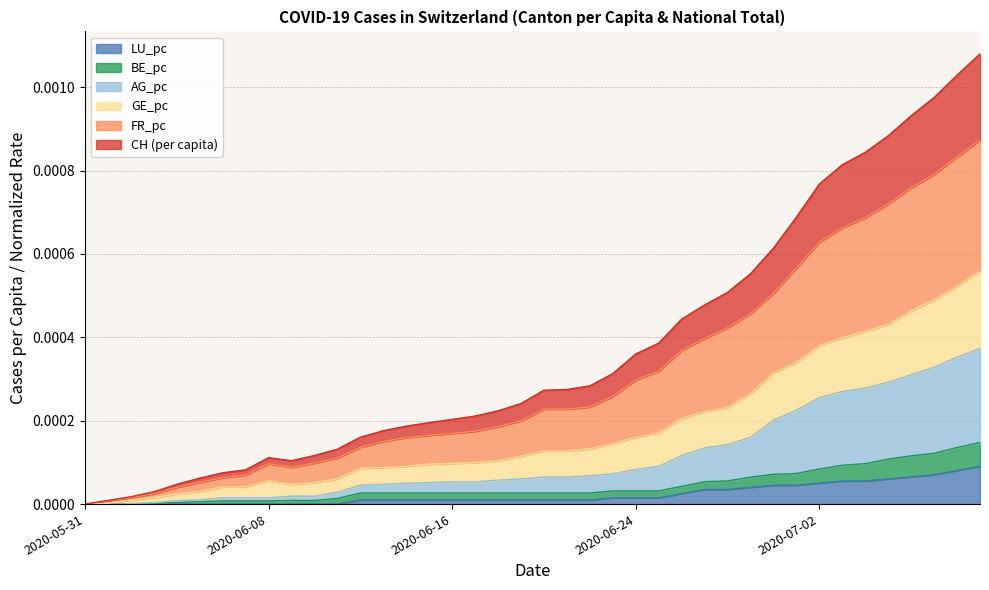

The value of CH at 2020-06-10 is 0.0. True or false?

False